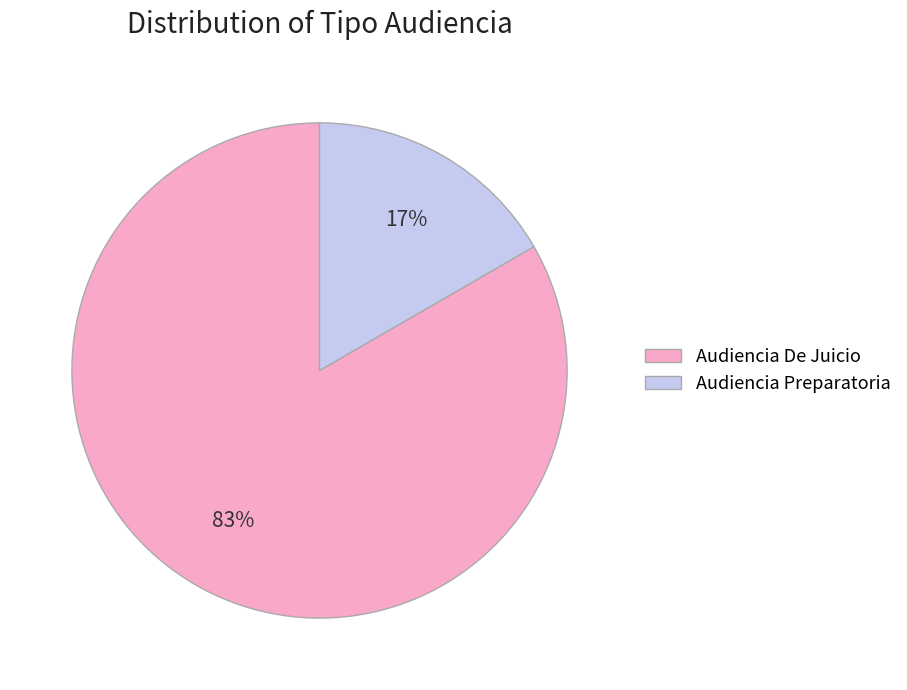

To the nearest percent, what portion does Audiencia Preparatoria represent?

17%